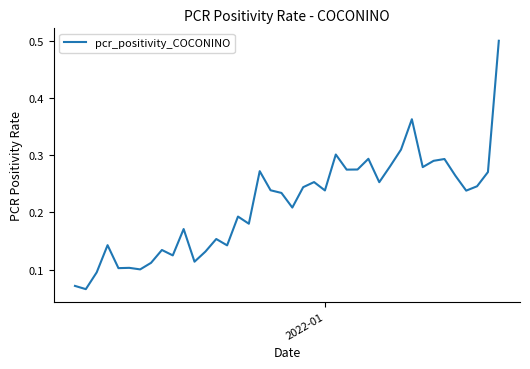

What is the maximum value shown in the chart?

0.5